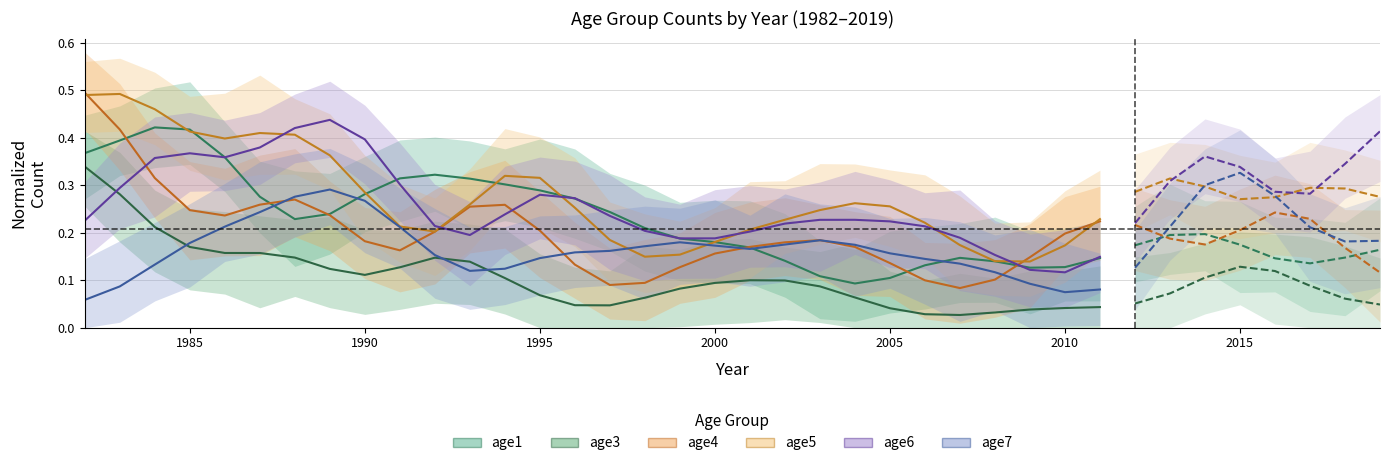

Which series has the widest spread of values?

age4